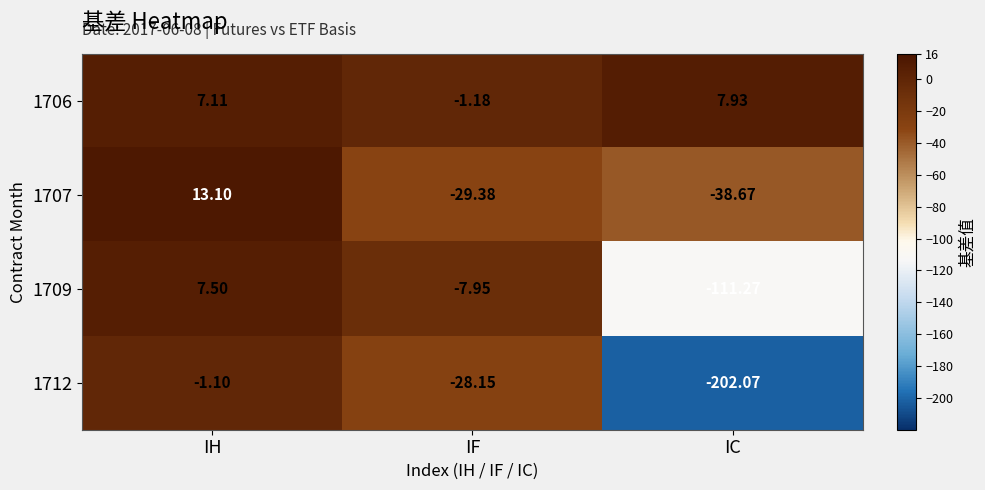

At which category is the sum across all series the highest?

IH